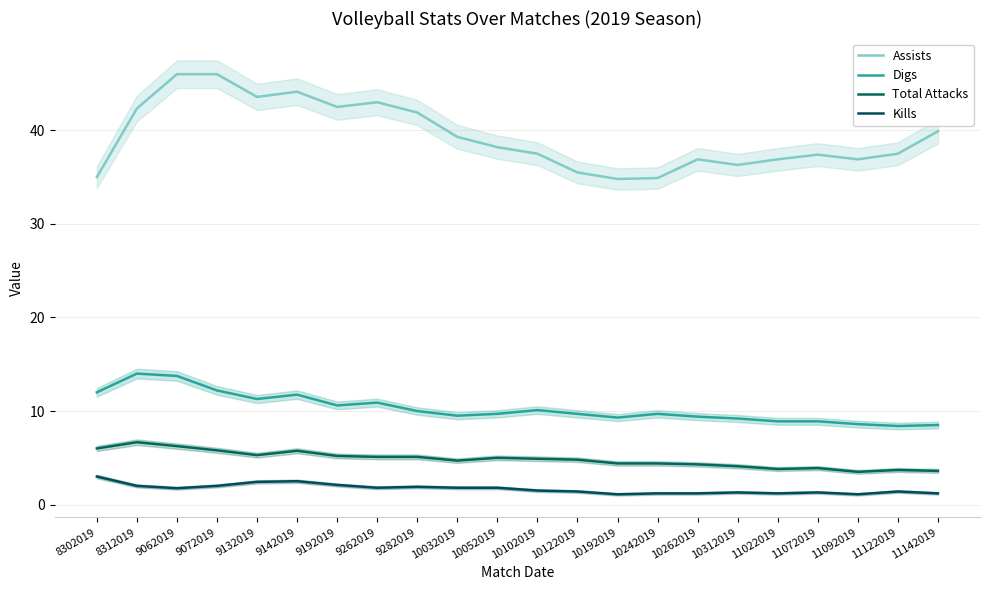

How many interior local valleys does the Kills series have?

5